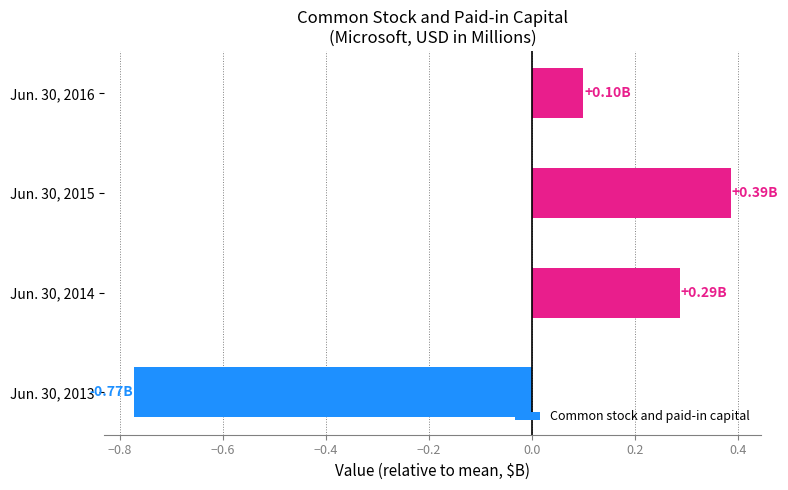

List the labels in order of value, smallest first.

Jun. 30, 2013, Jun. 30, 2016, Jun. 30, 2014, Jun. 30, 2015